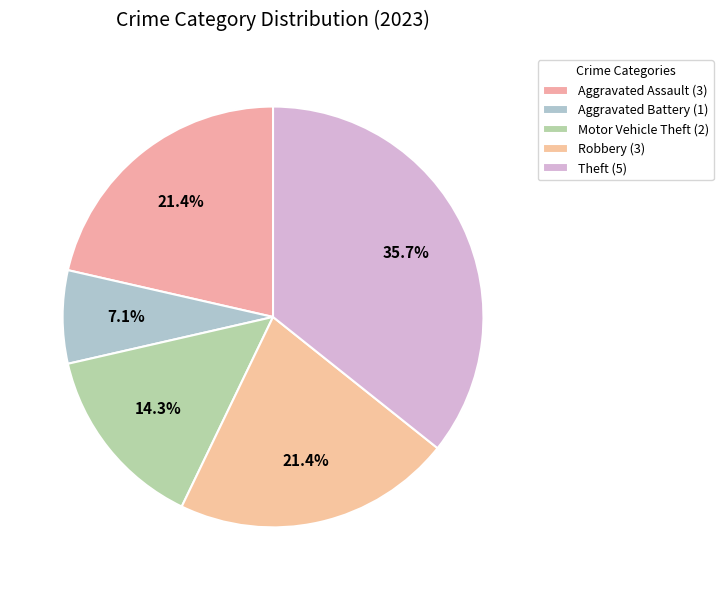

What is the total percentage of Aggravated Assault and Motor Vehicle Theft?

35.7%